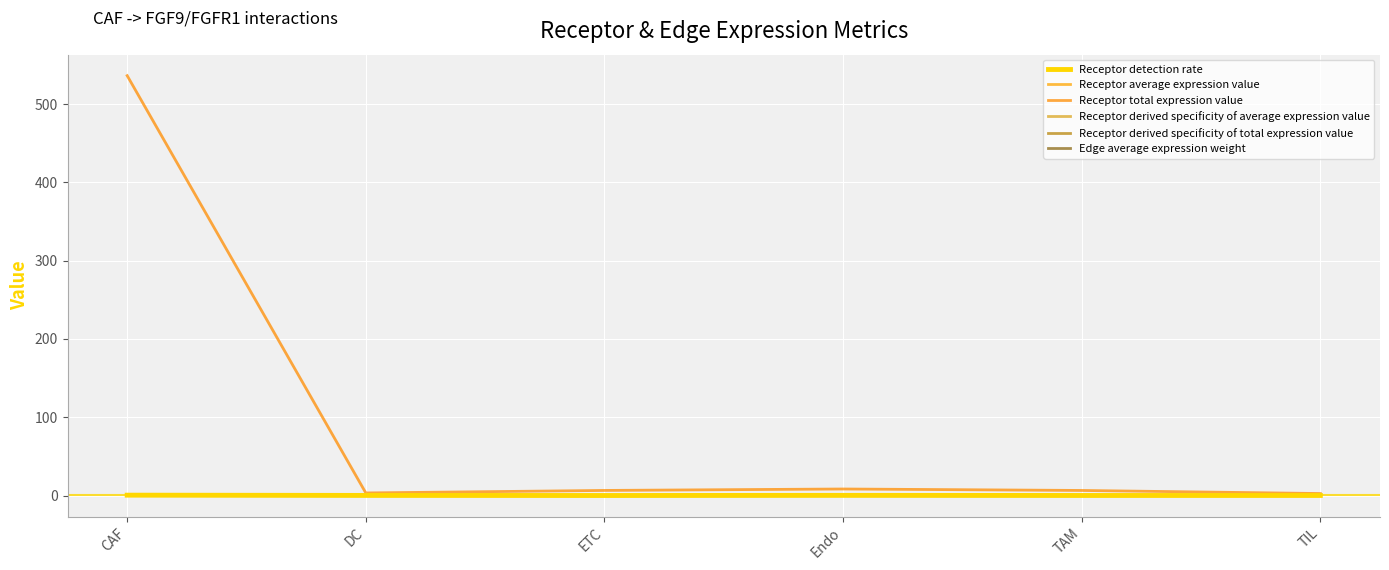

Is it true that Receptor derived specificity of average expression value equals 0.1 at TIL?

True